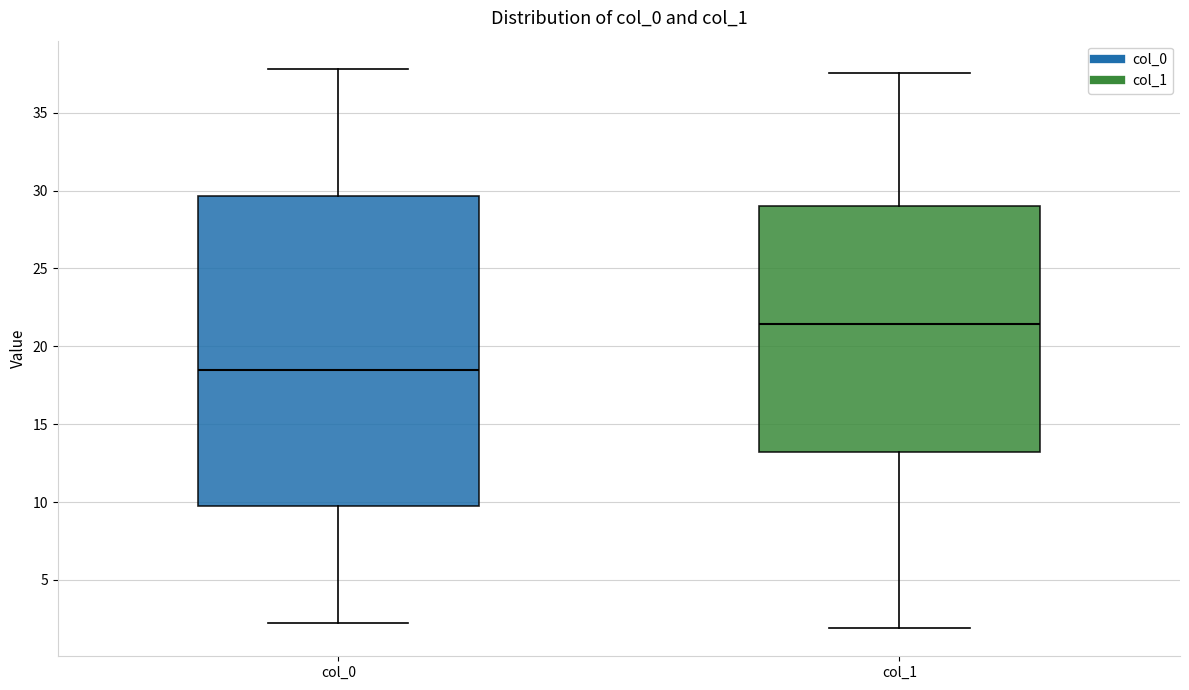

Where does the upper whisker of the box for col_1 end on the y-axis? The values are not printed on the chart, so give them approximately, as read against the axis.

37.5